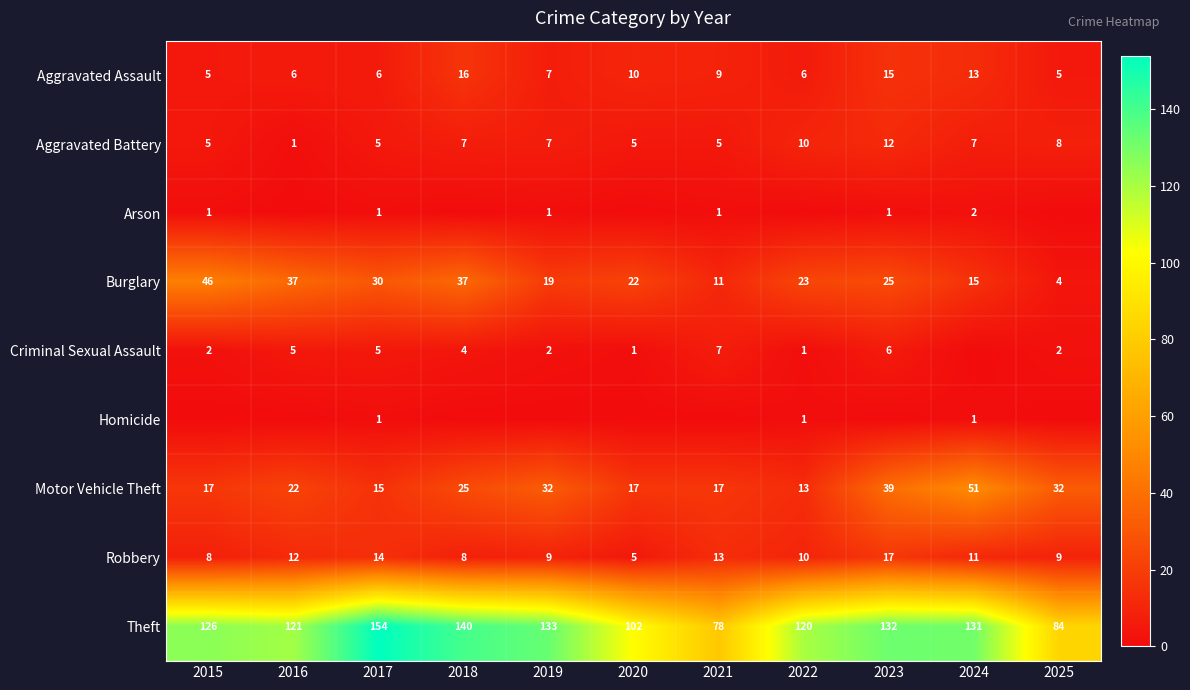

At which category is the sum across all series the highest?

2023